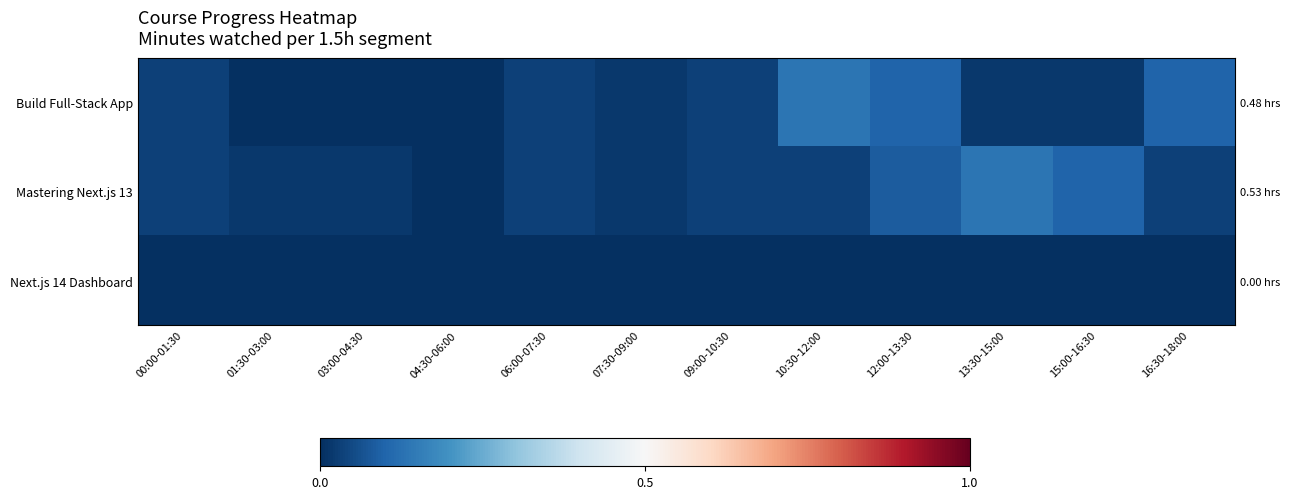

Rank the categories by Mastering Next.js 13 value from lowest to highest.

04:30-06:00, 01:30-03:00, 03:00-04:30, 07:30-09:00, 00:00-01:30, 06:00-07:30, 09:00-10:30, 10:30-12:00, 16:30-18:00, 12:00-13:30, 15:00-16:30, 13:30-15:00